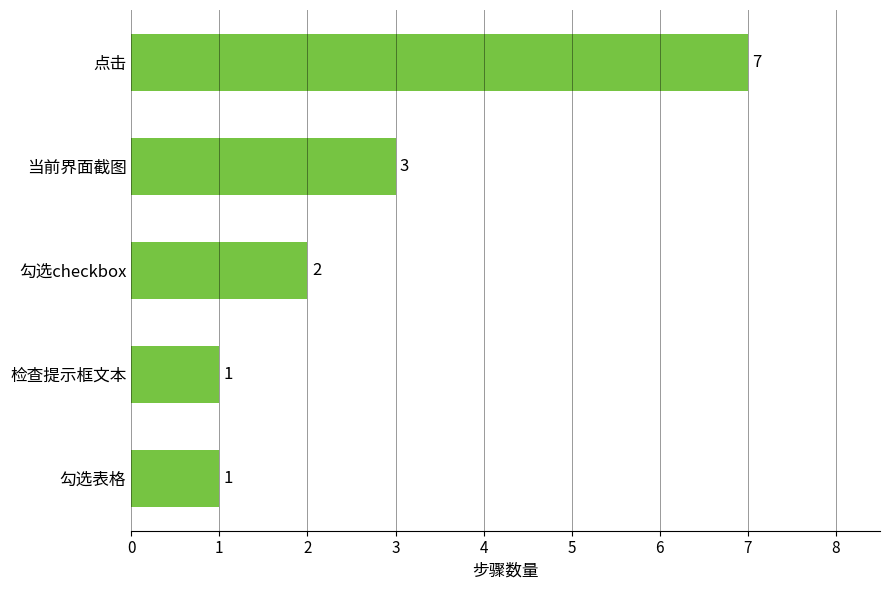

What is the approximate value at 点击?

7